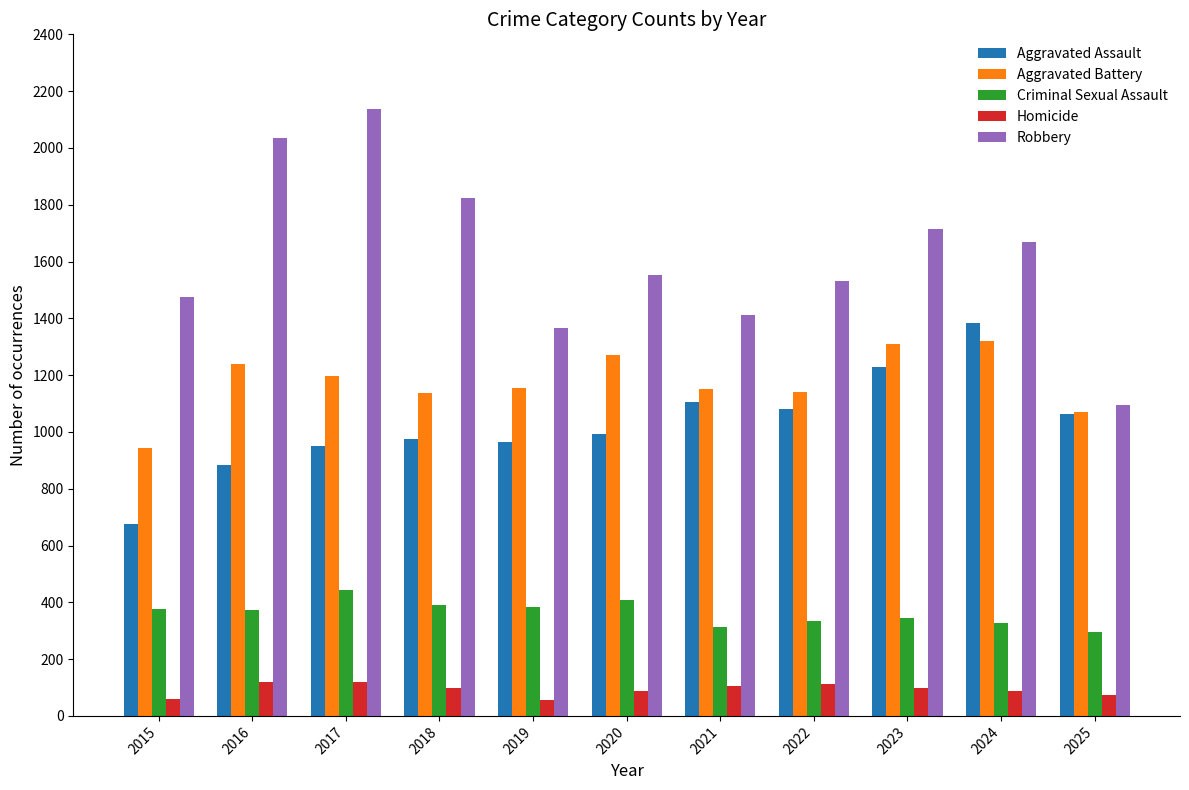

True or false: Aggravated Battery has a value of 273 at 2017.

False